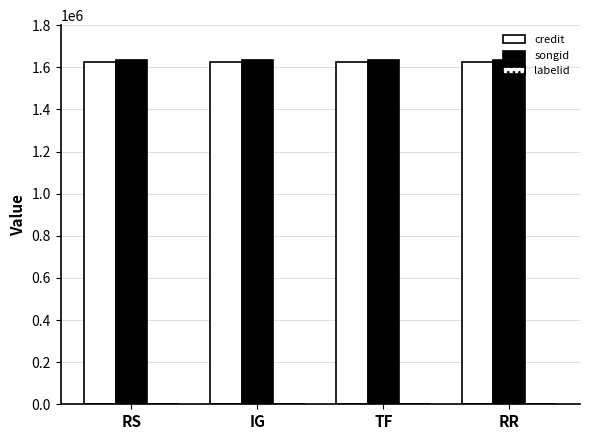

Does the chart contain stacked bars?

No